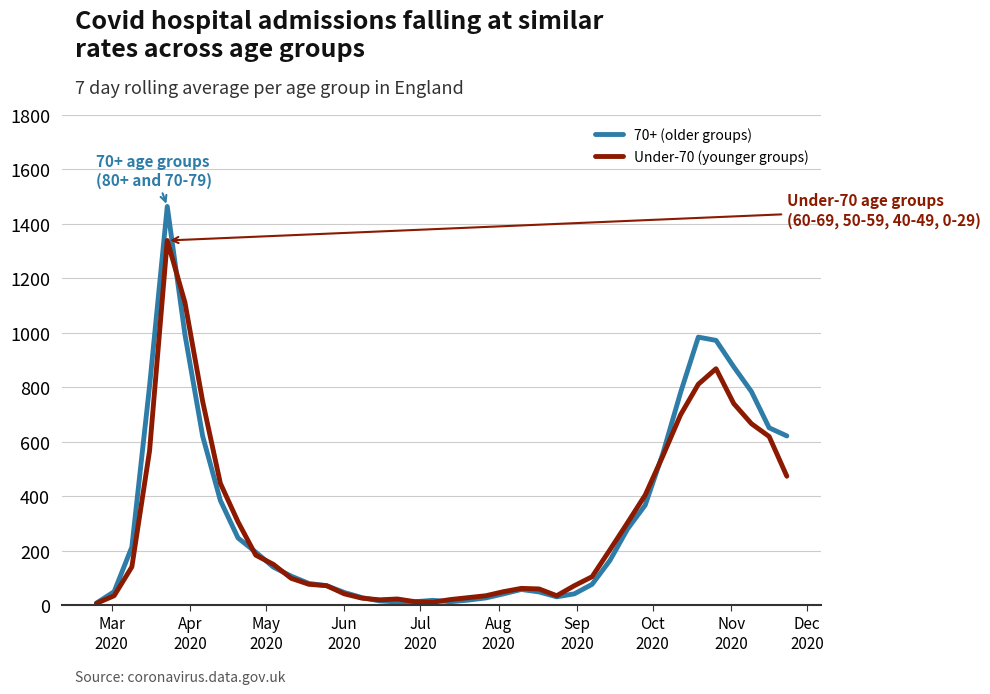

What is the greatest value displayed?

1464